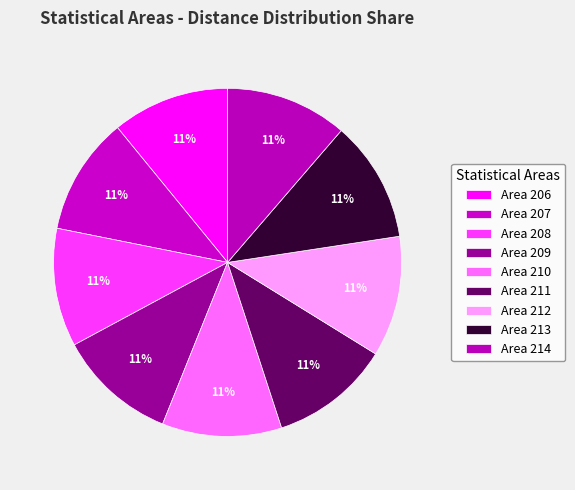

How many slices are in this pie chart?

9